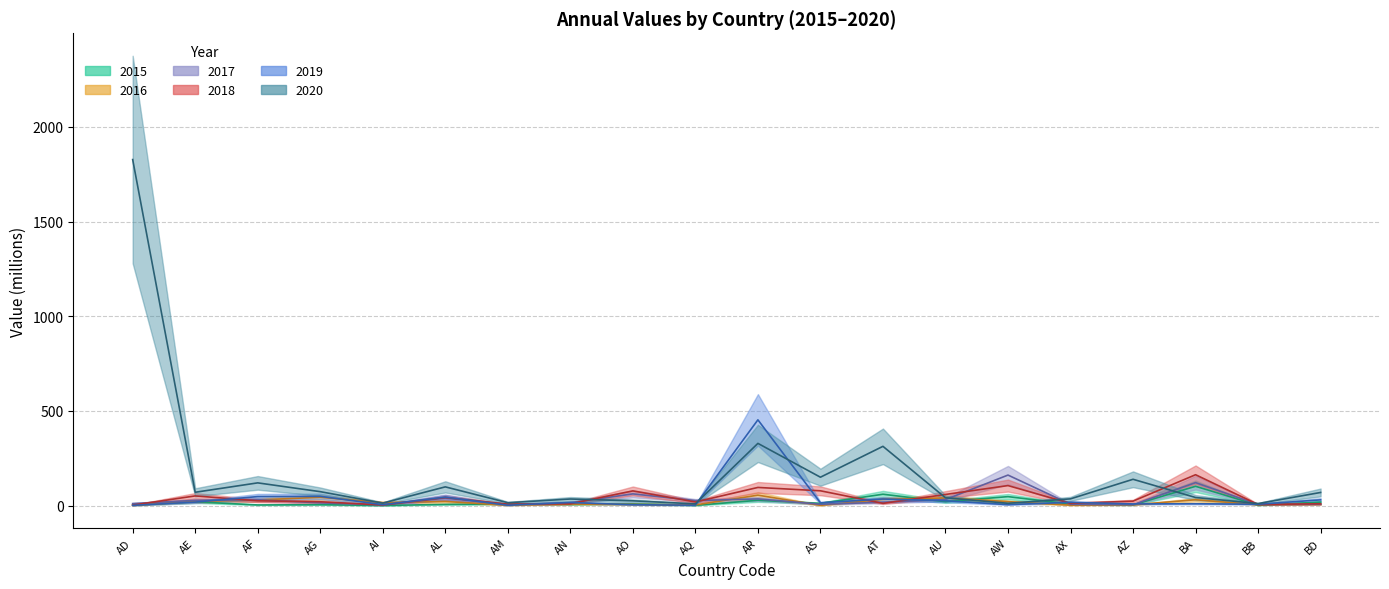

How many data points does each series have?

20